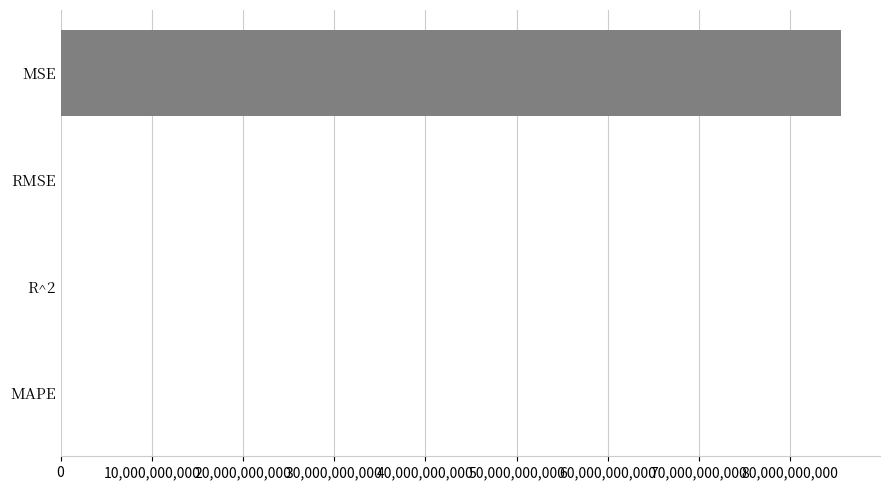

What is the greatest value displayed?

85575381235.9